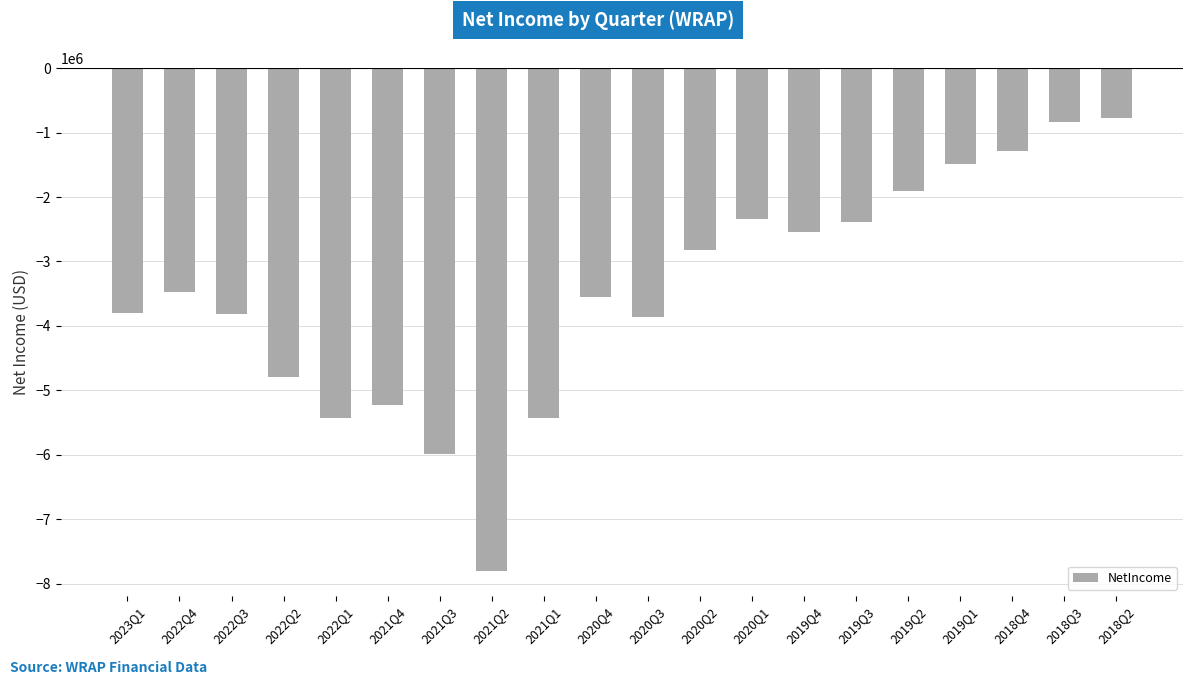

Where is the data nearest to the value -4287271?

2020Q3